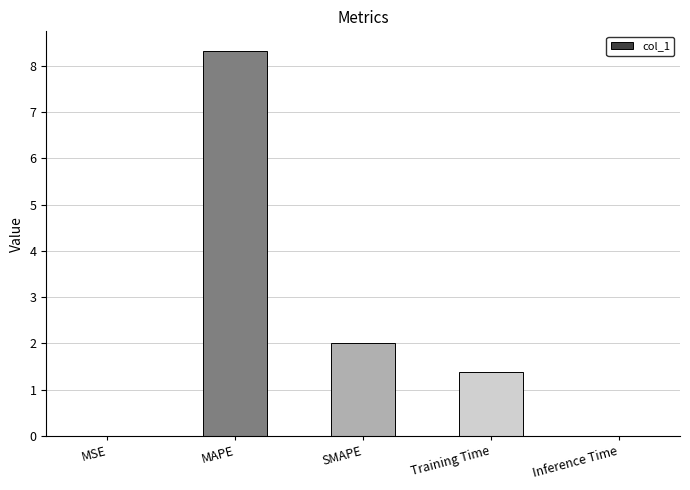

Which has a higher value, Inference Time or Training Time?

Training Time